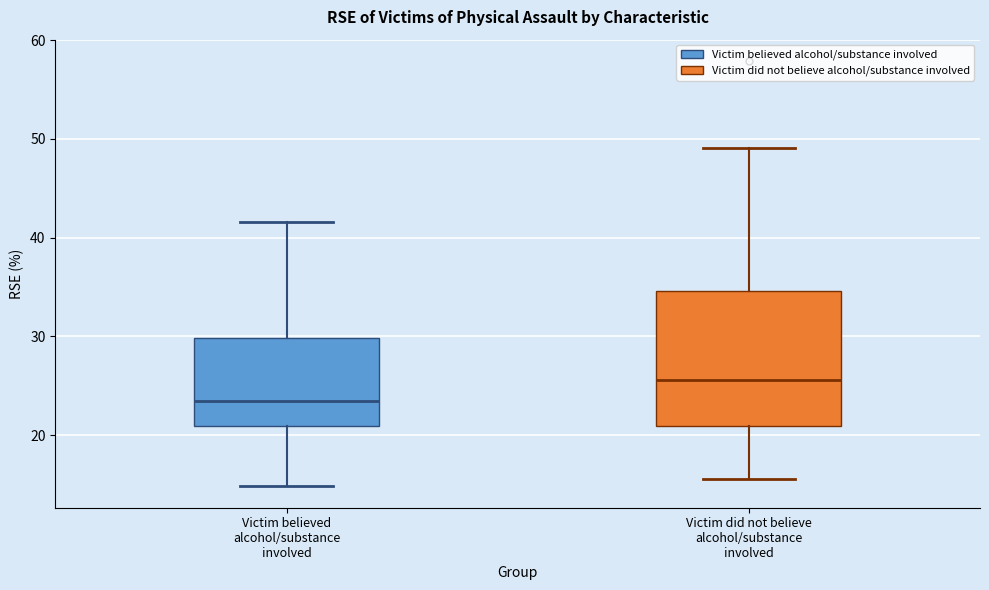

Where does the median line of the box for Victim did not believe alcohol/substance involved sit on the y-axis? The values are not printed on the chart, so give them approximately, as read against the axis.

26